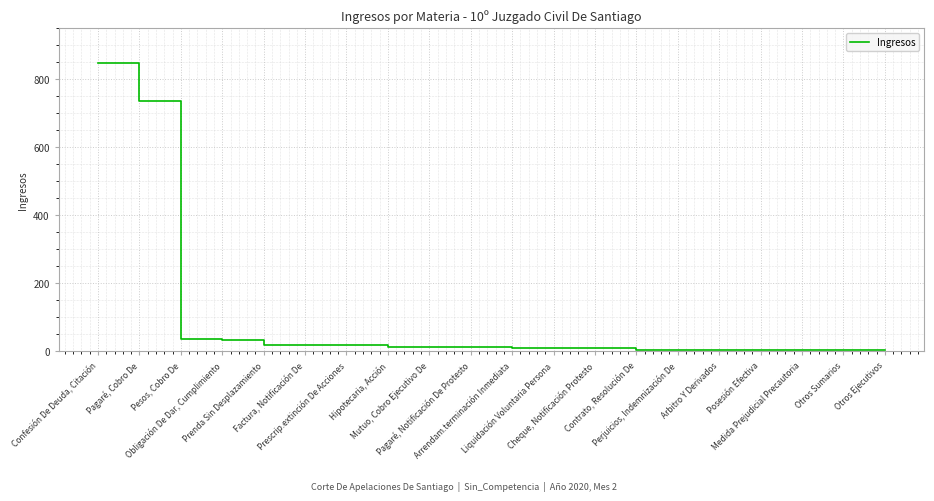

What is the greatest value displayed?

849